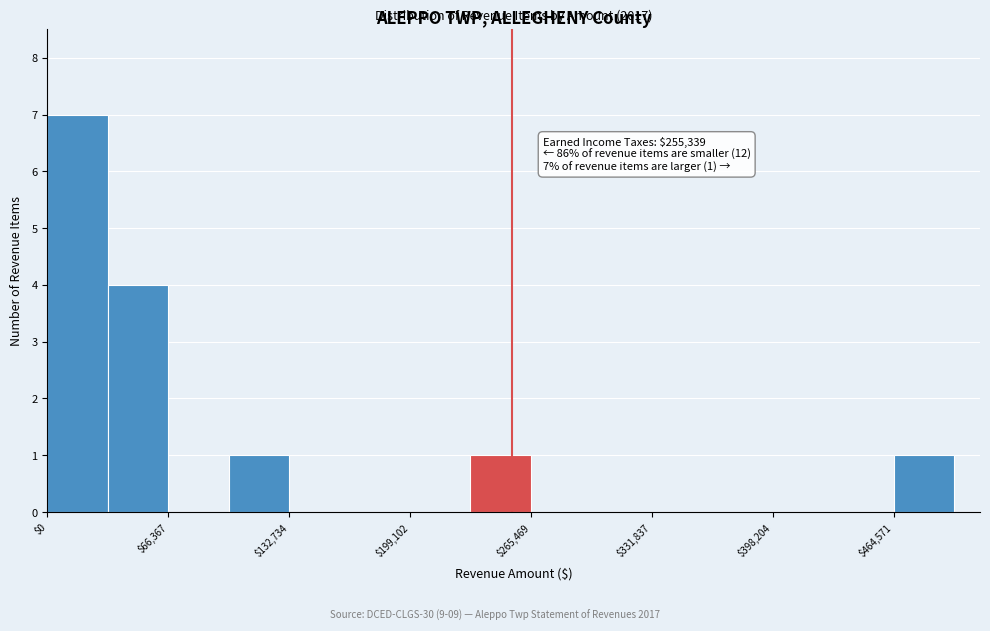

Read against the x-axis, roughly where is the centre of the tallest bar?

20000